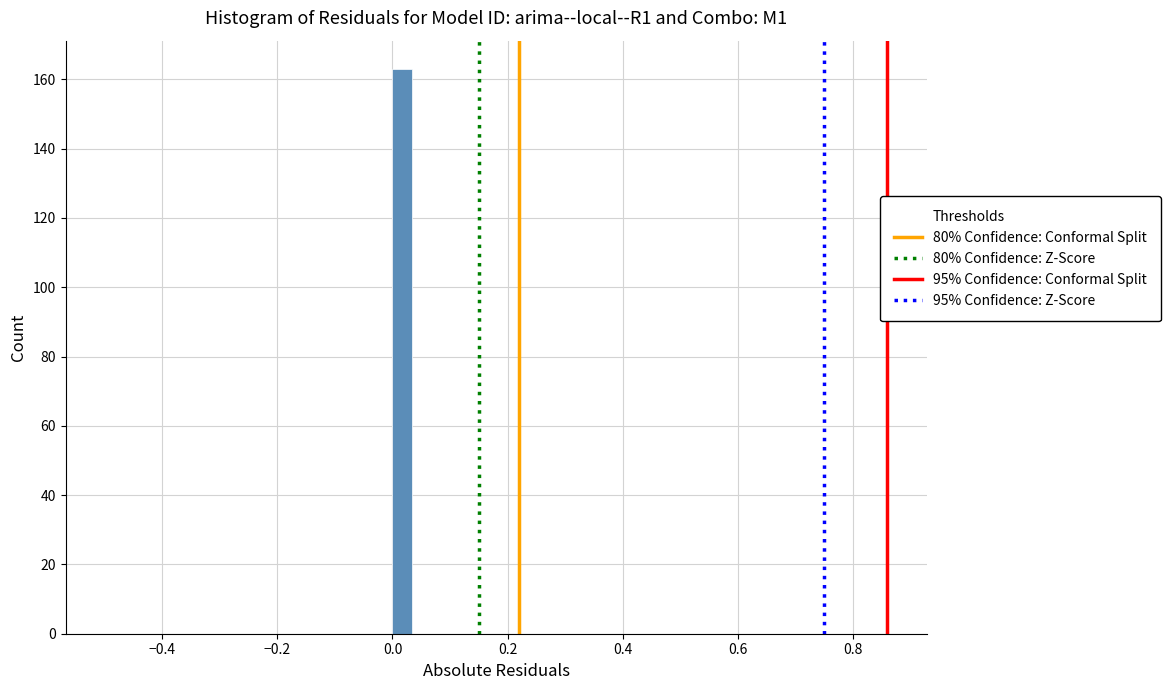

Around what value on the x-axis is the tallest bar? Give the approximate position of its centre, as read against the axis.

0.02